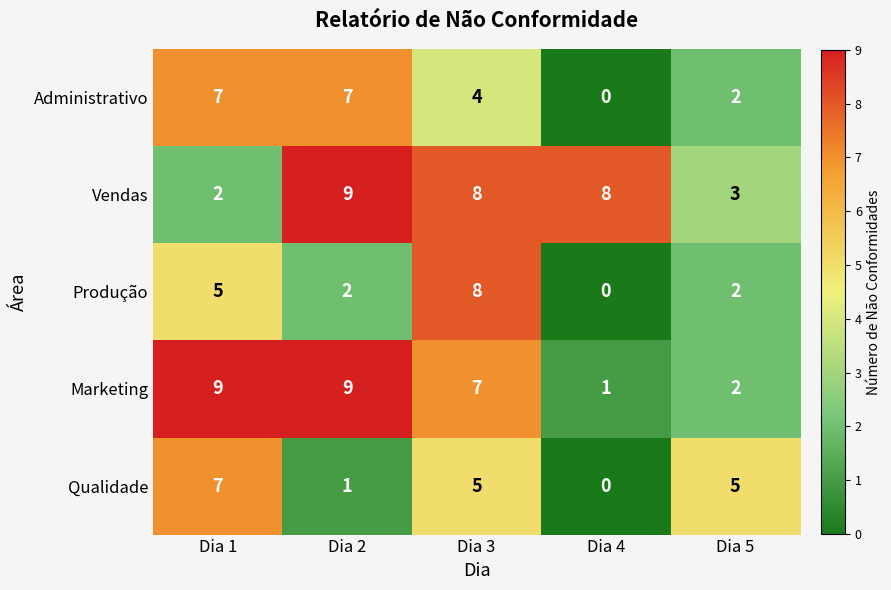

Reading left to right, extract all data points from this chart.

Administrativo: 7	7	4	0	2
Vendas: 2	9	8	8	3
Produção: 5	2	8	0	2
Marketing: 9	9	7	1	2
Qualidade: 7	1	5	0	5